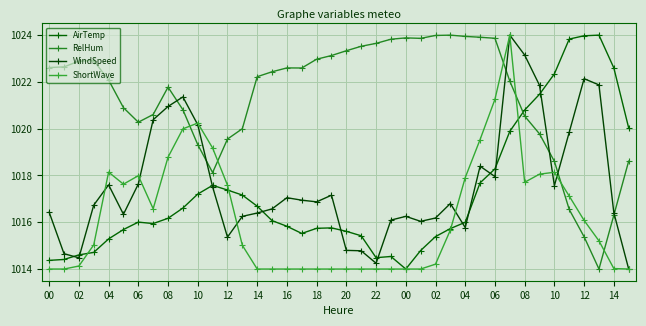

Is this an area chart (filled region under the line)?

No